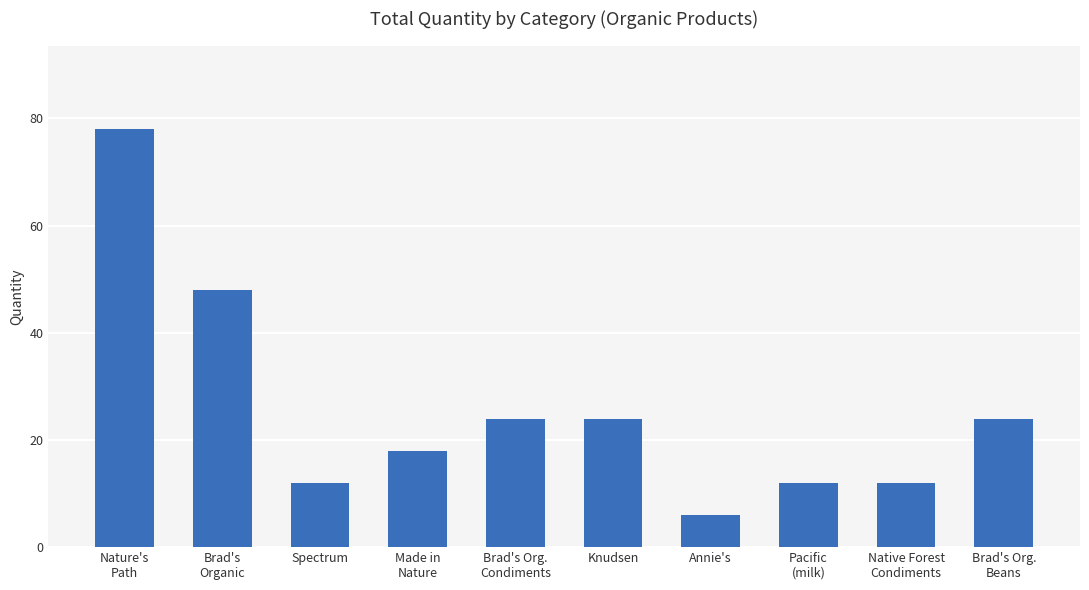

What is the minimum value shown in the chart?

6